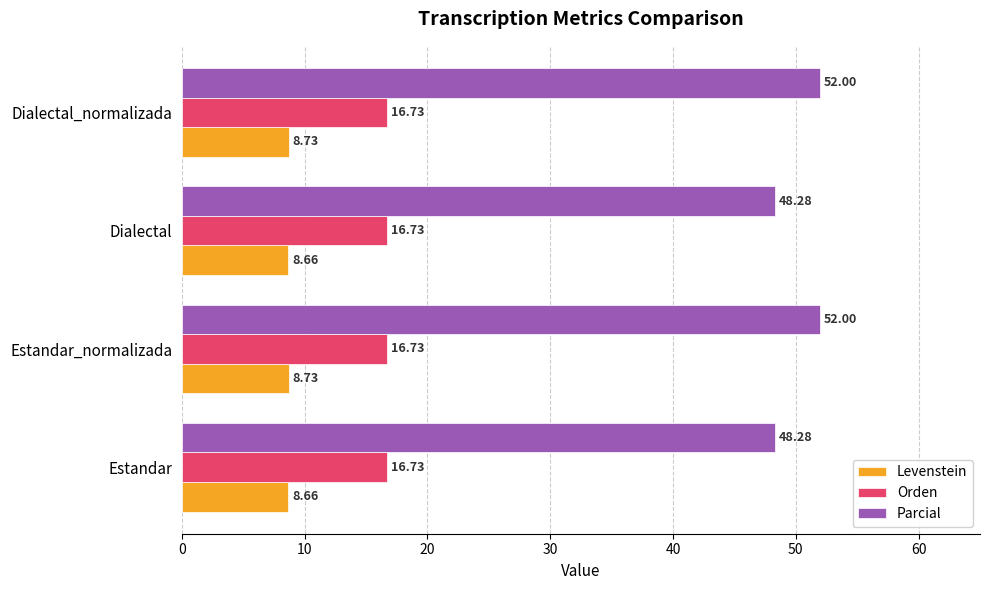

How many series are shown in this chart?

3